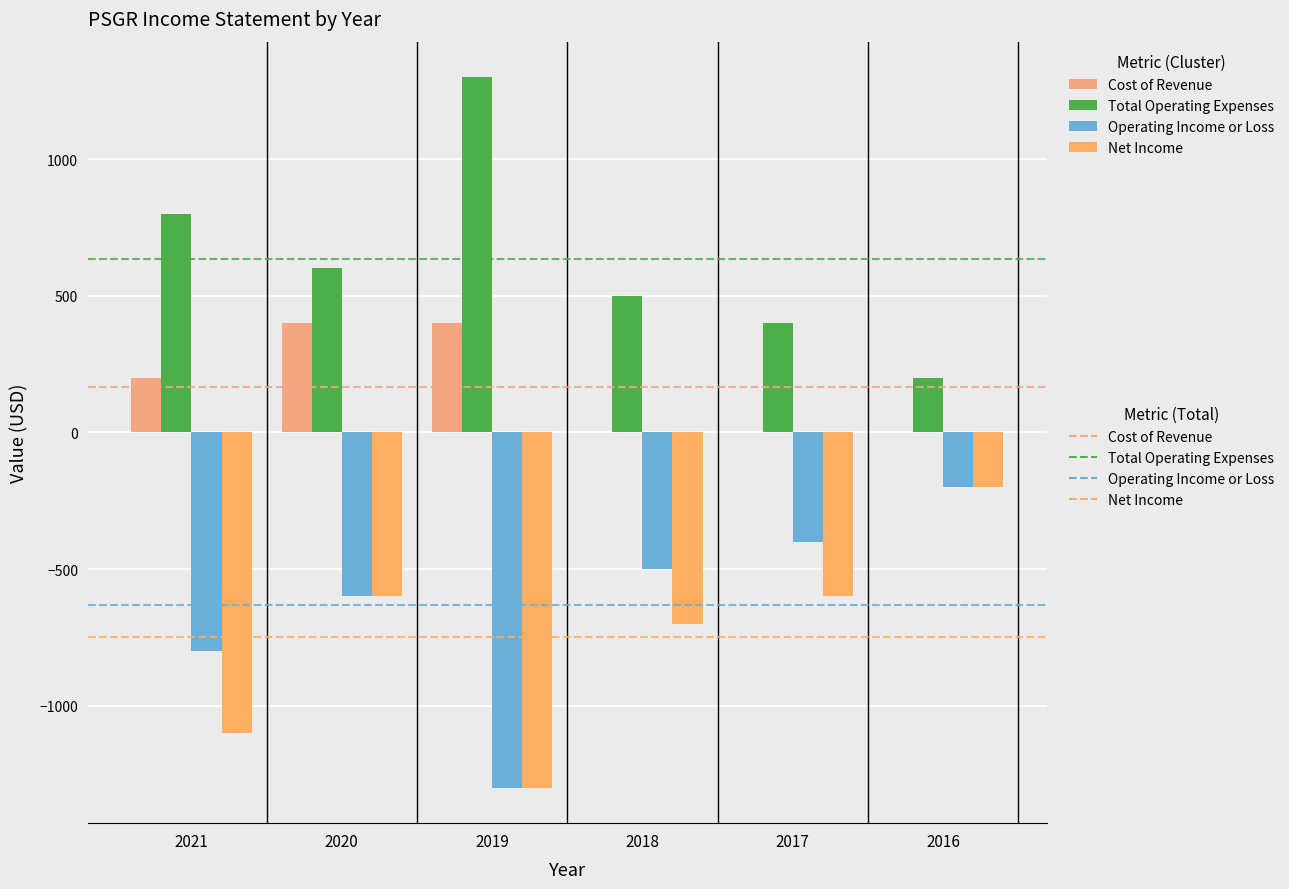

The Total Operating Expenses series shows 260 at 2021. True or false?

False